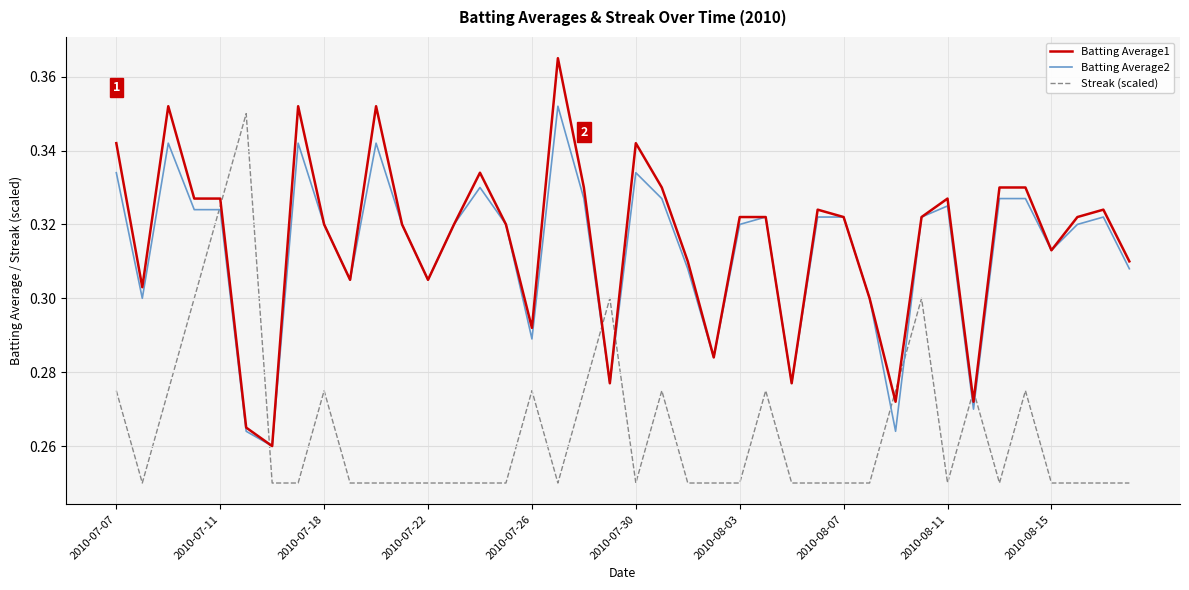

How many lines are shown in the chart?

3